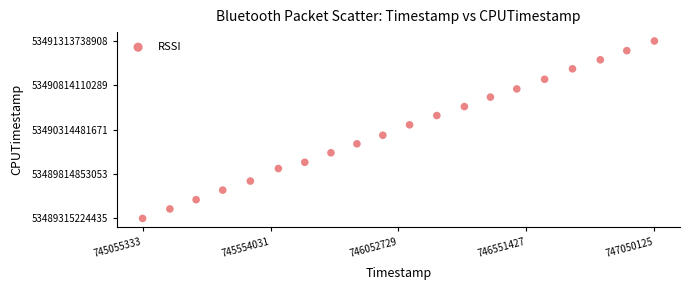

What is the range of X values (max minus min)?

1994792